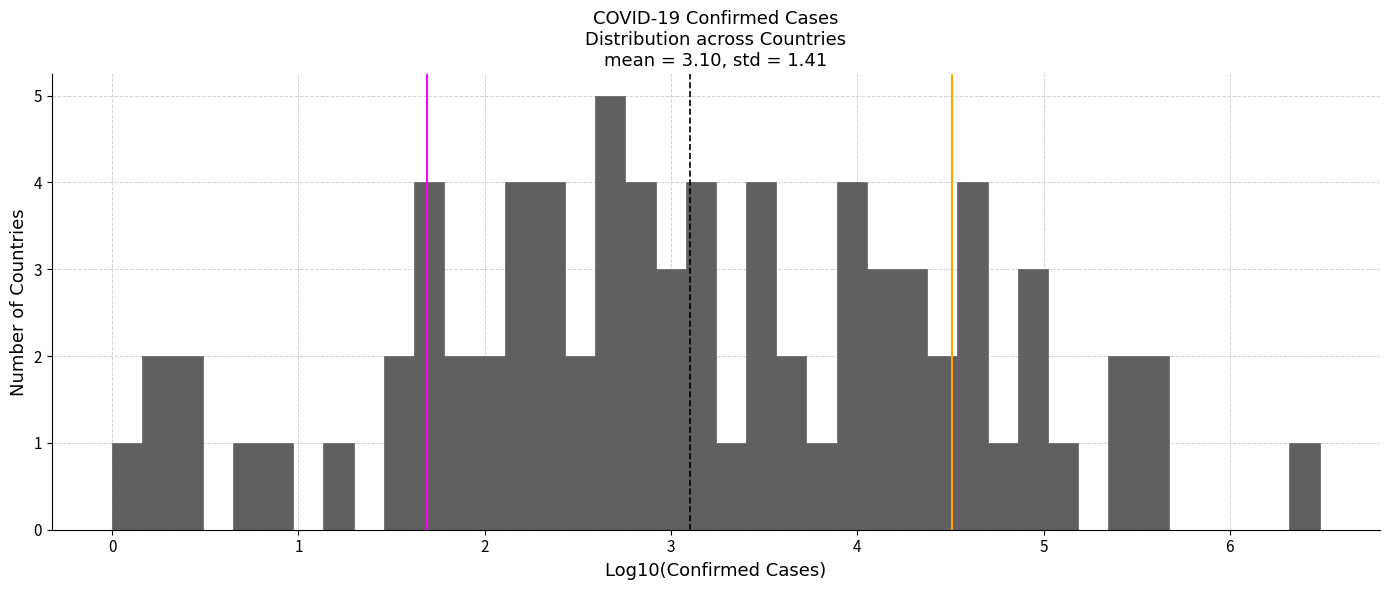

Read against the x-axis, roughly where is the centre of the tallest bar?

2.7